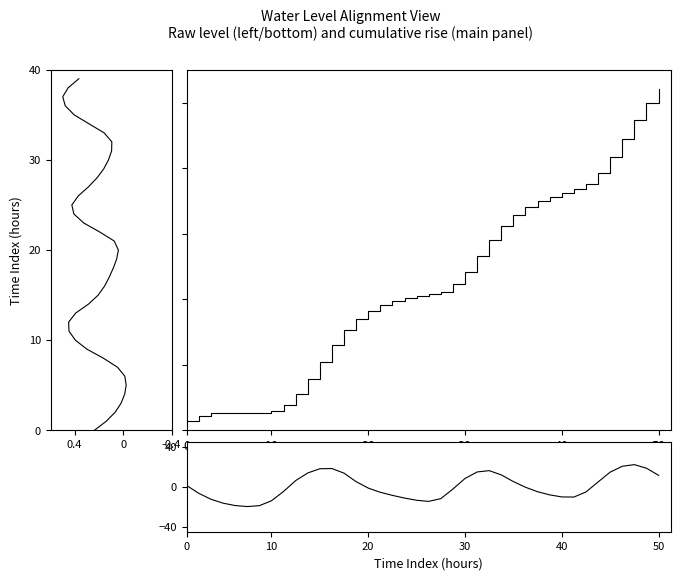

Which series ends up on top after the final intersection of Water Level (m) cumulative and Water Level (m) raw?

Water Level (m) cumulative